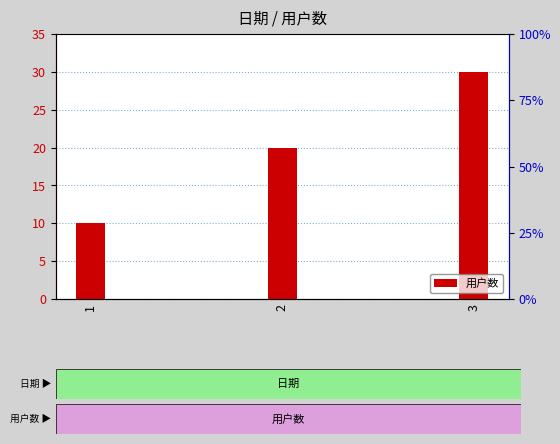

At which label is the value closest to 20?

2